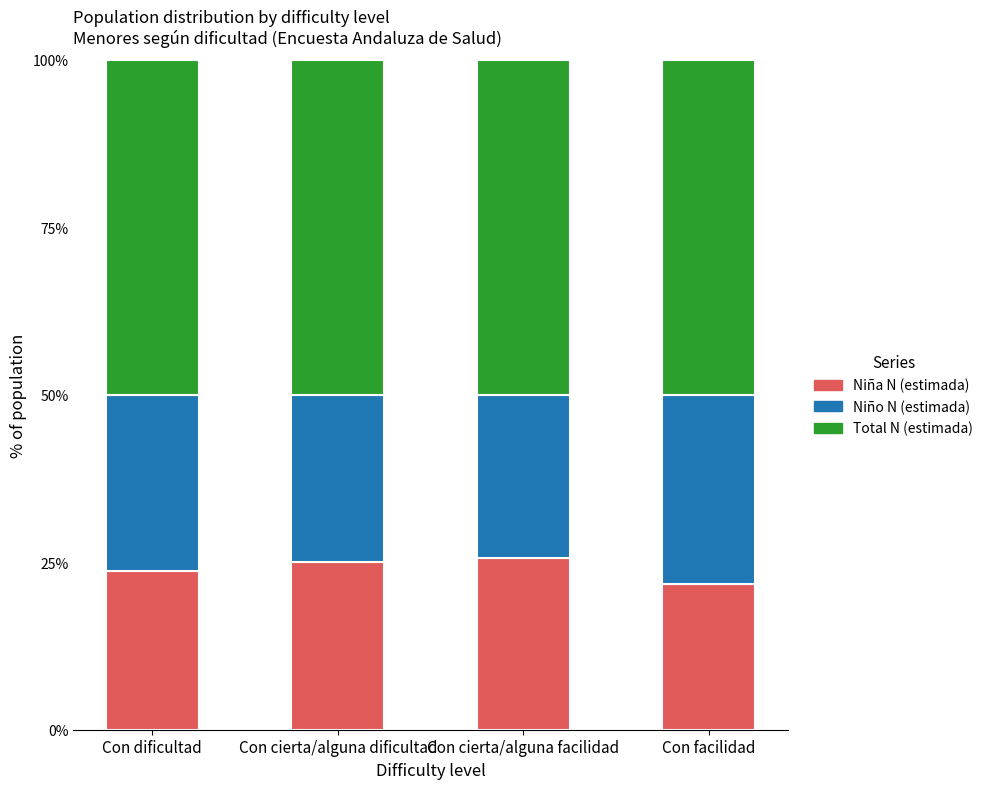

What is the sum of all Niña N (estimada) values?

96.1